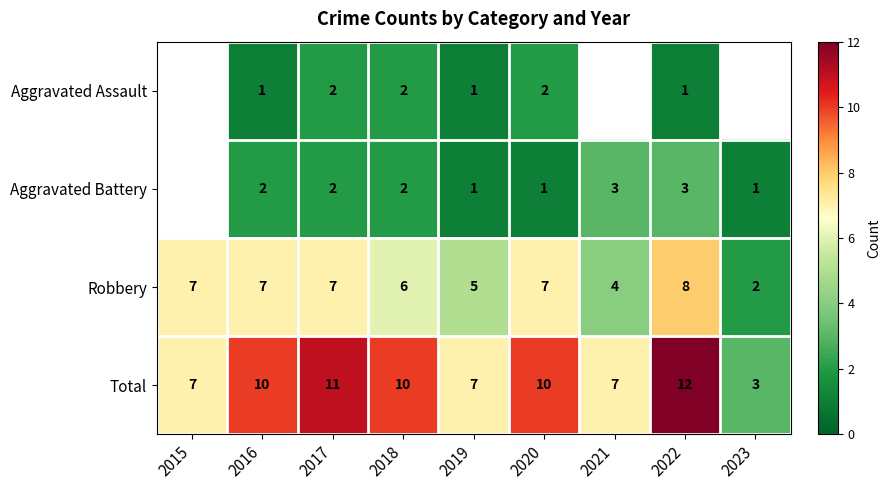

What is the sum of all Total values?

77